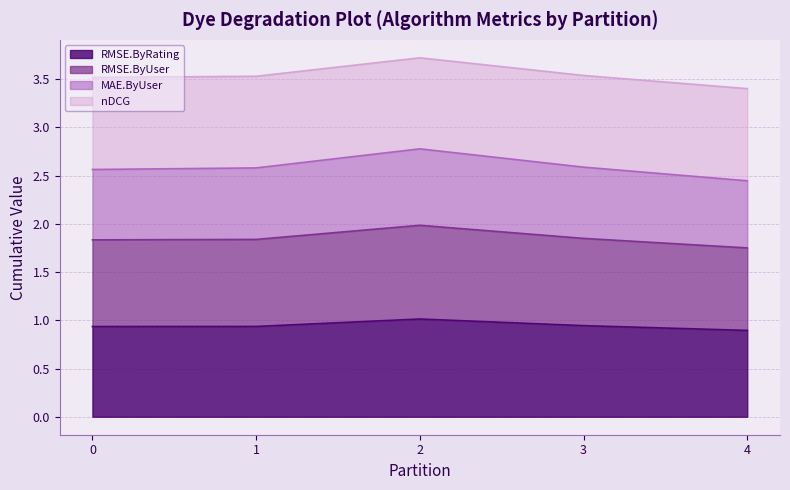

How many data points does each series have?

5